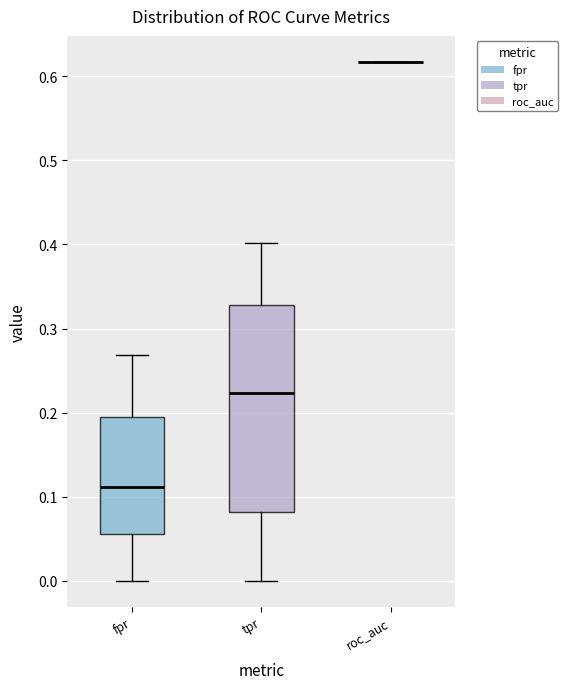

Comparing the boxes themselves (not the whiskers), which one is the tallest?

tpr